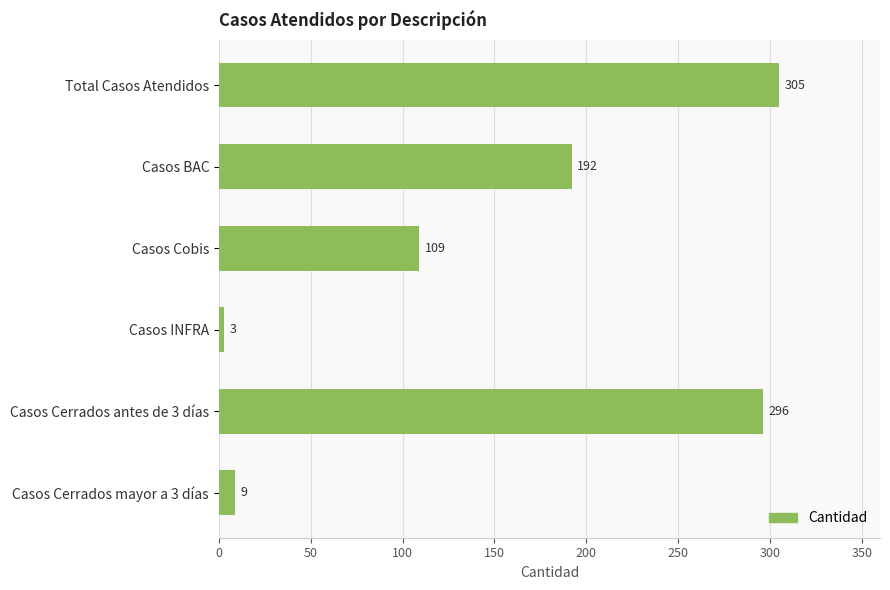

List the labels in order of value, largest first.

Total Casos Atendidos, Casos Cerrados antes de 3 días, Casos BAC, Casos Cobis, Casos Cerrados mayor a 3 días, Casos INFRA